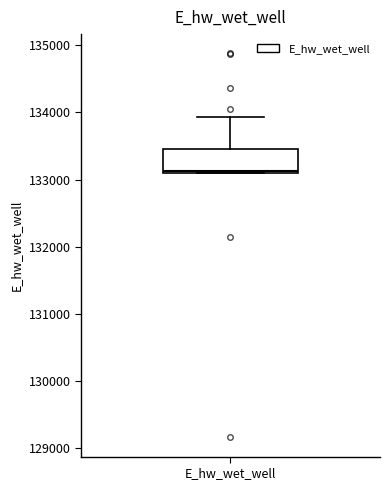

Transcribe this box plot: give where the median line is, the range the box spans, and where the two whiskers end, as read against the y-axis. The values are not printed on the chart, so give them approximately, as read against the axis.

median 133100, box 133100 to 133500, whiskers 133100 to 133900